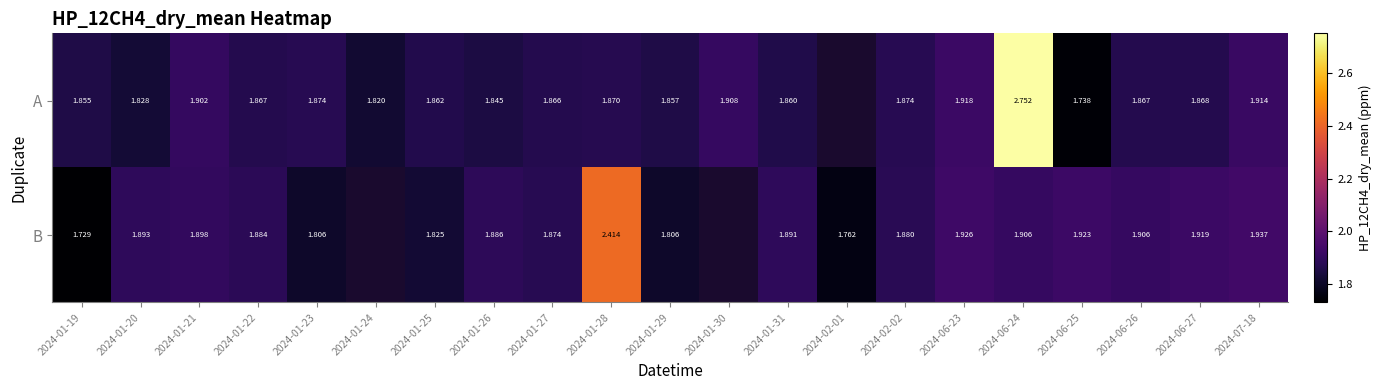

Between 2024-01-25 and 2024-01-29, which series saw the biggest shift?

B